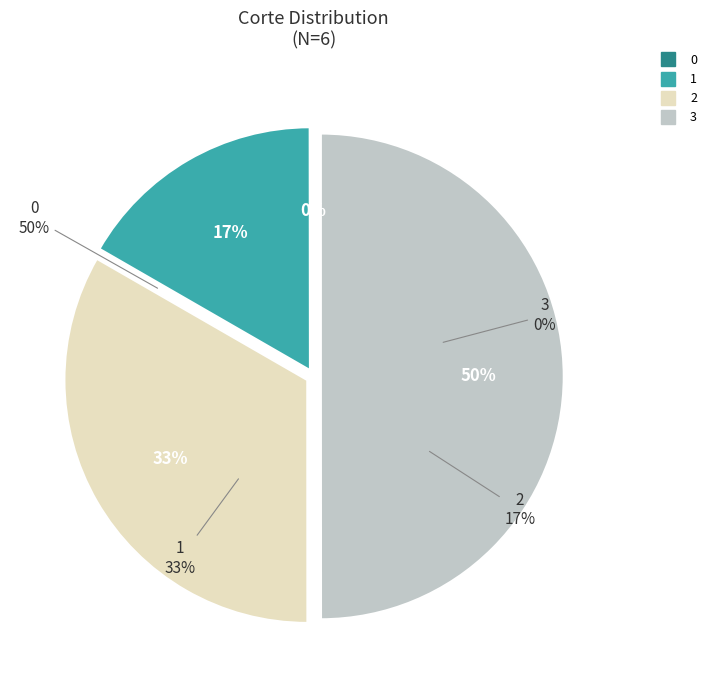

To the nearest percent, what percentage of the pie is 2?

33%